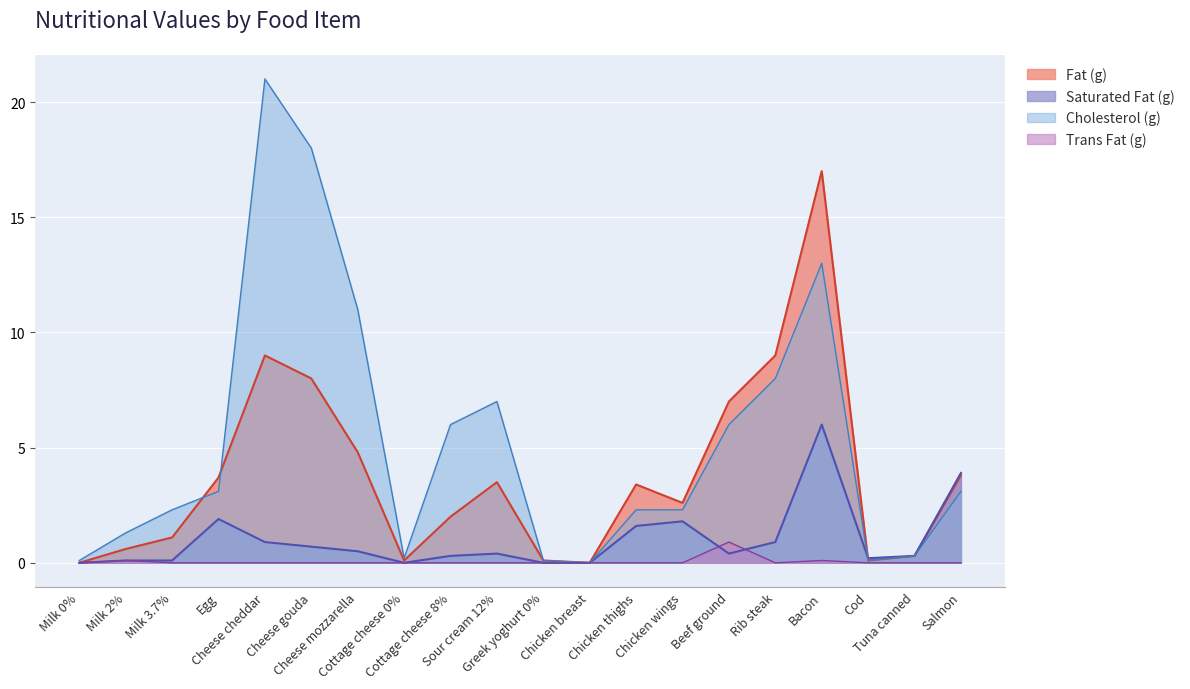

What are all the series names shown in the legend?

Fat (g), Saturated Fat (g), Cholesterol (g), Trans Fat (g)